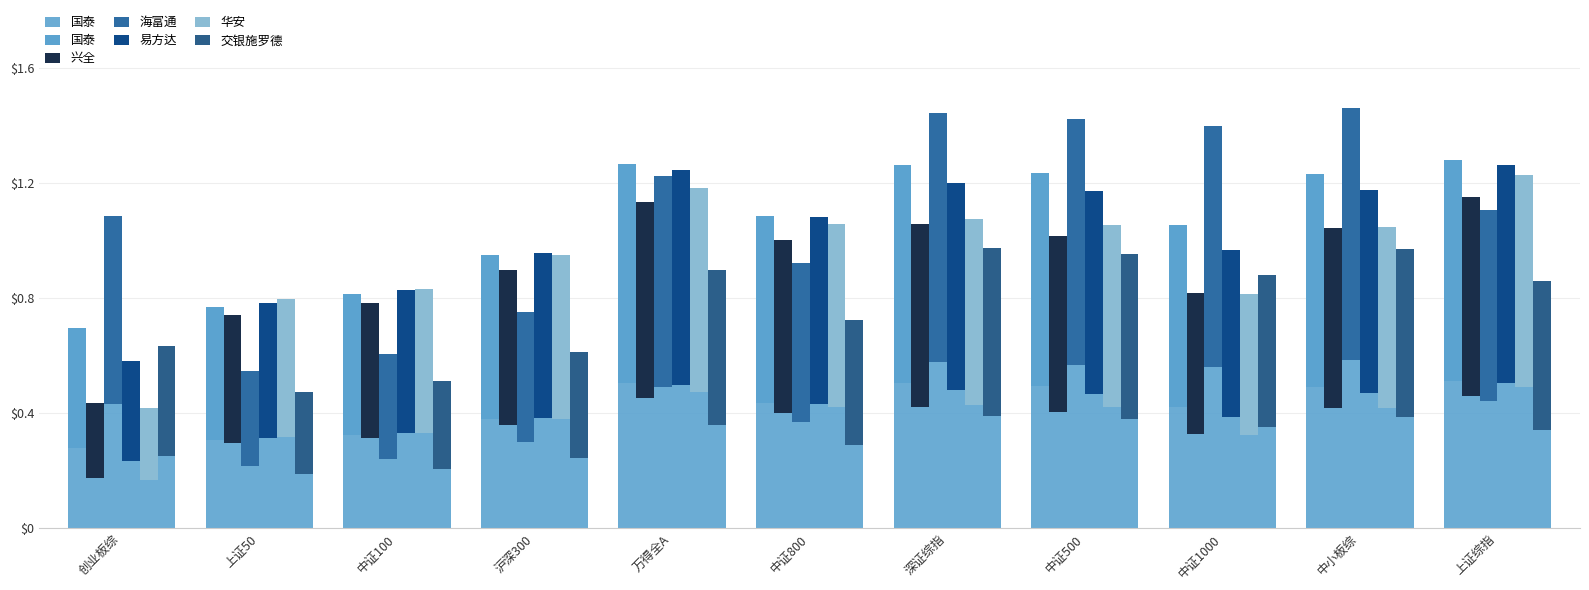

At which category does the chart reach its peak across all series?

中小板综